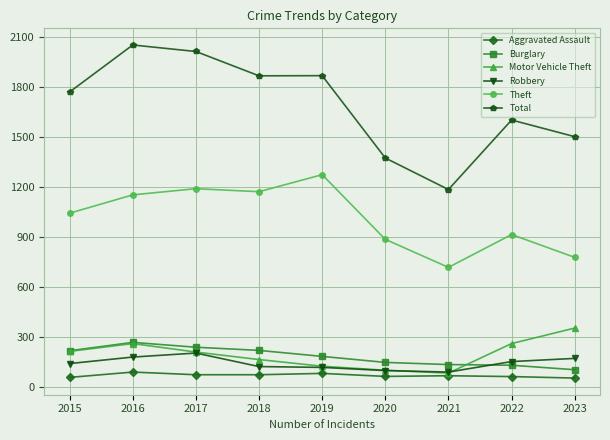

Is the value of Aggravated Assault at 2015 greater than the value of Total at 2018?

No